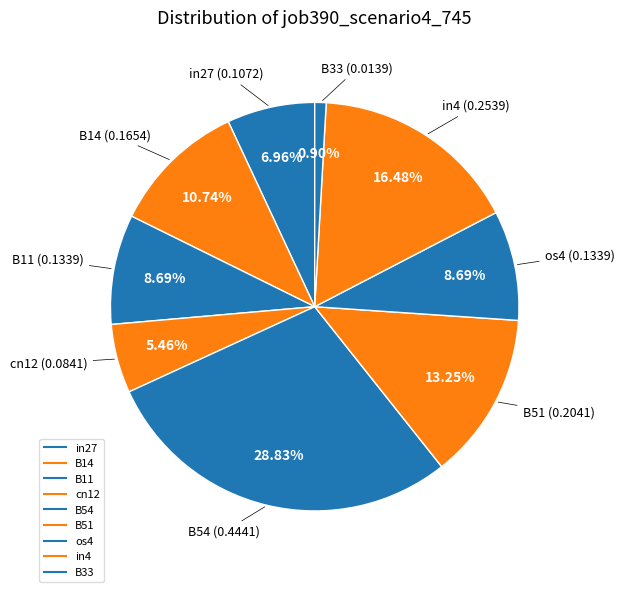

Combined, what portion of the pie is in27 and B14?

17.7%